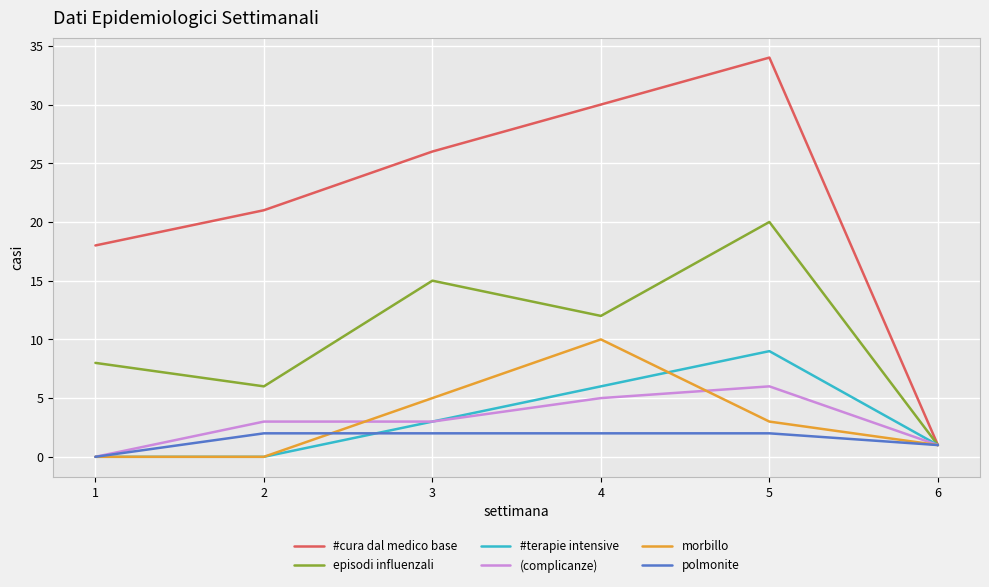

Does the chart display data point markers on the line(s)?

No